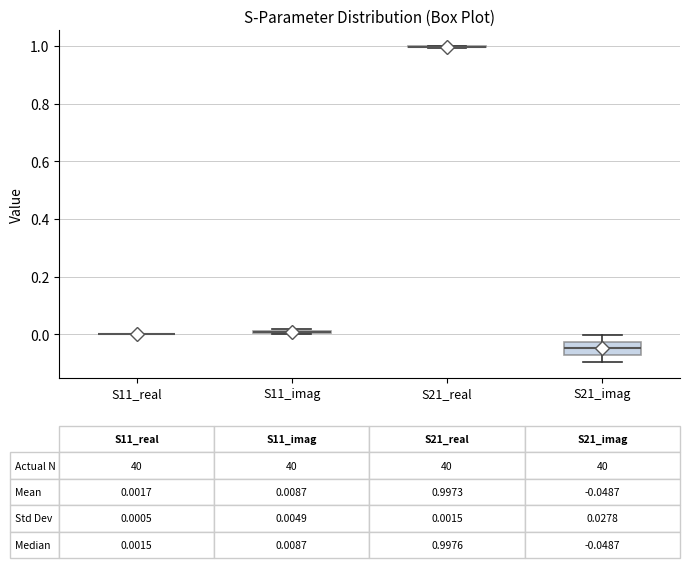

Comparing the boxes themselves (not the whiskers), which one is the tallest?

S21_imag